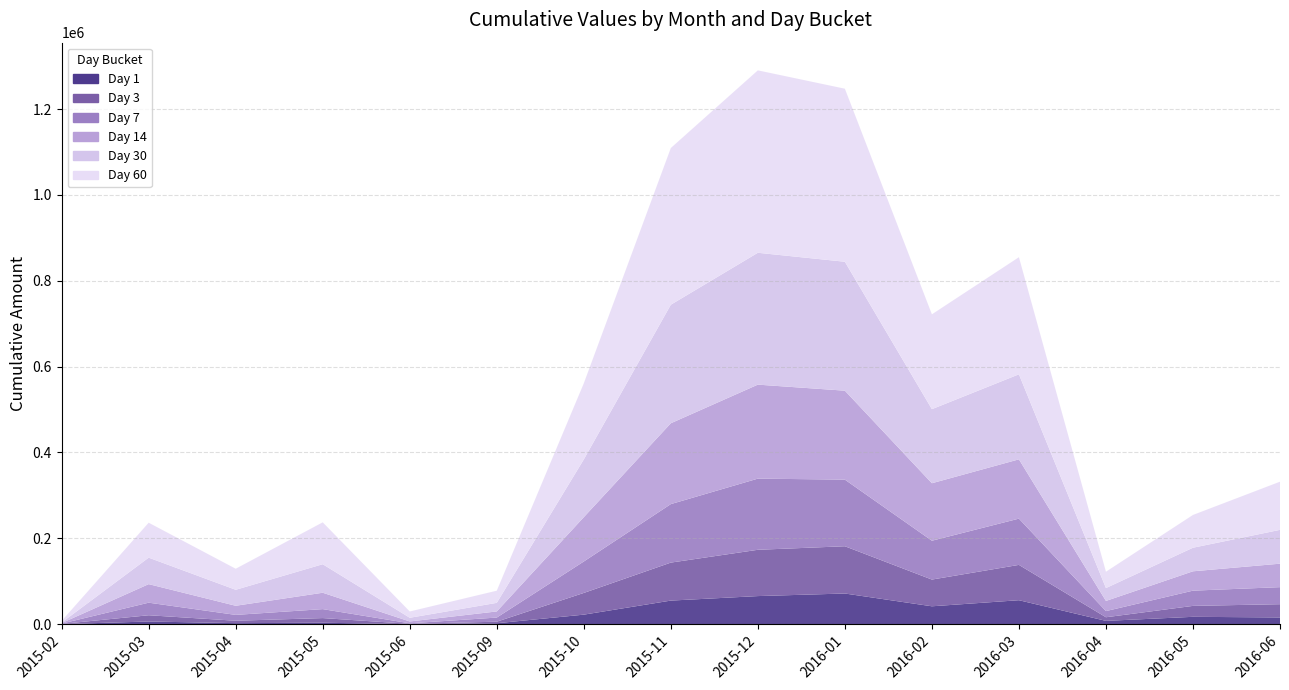

Reading left to right, extract all data points from this chart.

1: 69	6160	2310	3272	0	2113	22122	54855	65371	71366	41584	55750	7592	17050	15603
3: 419	14560	5600	10847	699	3588	50566	88507	107829	110092	62252	82302	8449	25477	30865
7: 769	29273	13622	20862	1258	9591	73237	136274	165776	155191	90498	107736	14352	35489	39700
14: 1219	43196	21262	38159	4265	14288	103274	188337	218964	207208	133896	138117	23675	45080	54678
30: 1219	61691	37226	66429	8601	19999	134491	276132	307179	300348	172561	198084	29955	54924	78783
60: 3894	81411	49056	97603	14689	28347	177335	365074	424956	403150	220964	272840	38100	76368	112228